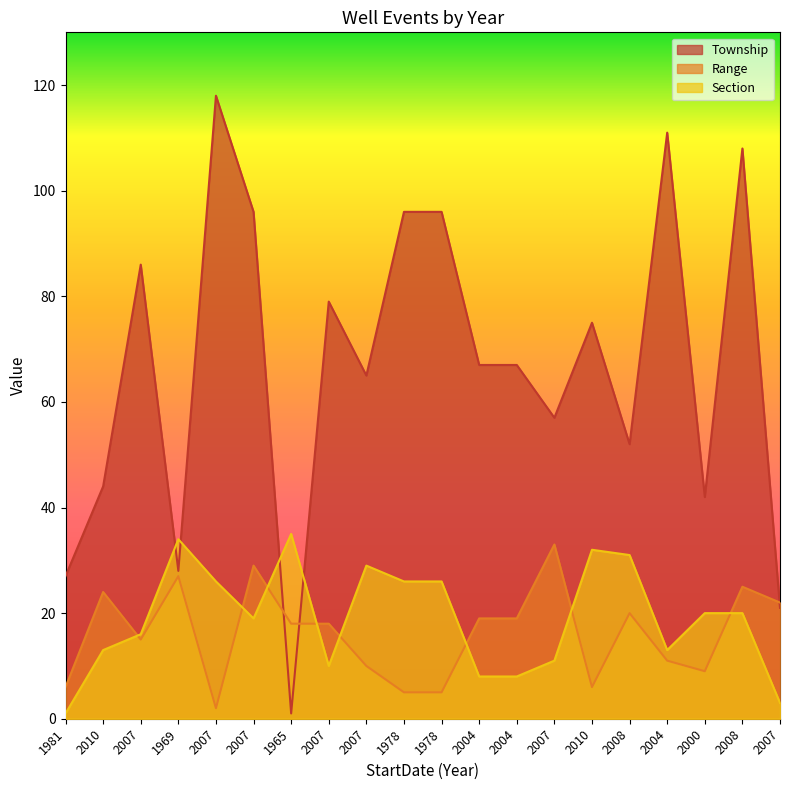

At which label does Range first exceed 18?

2010